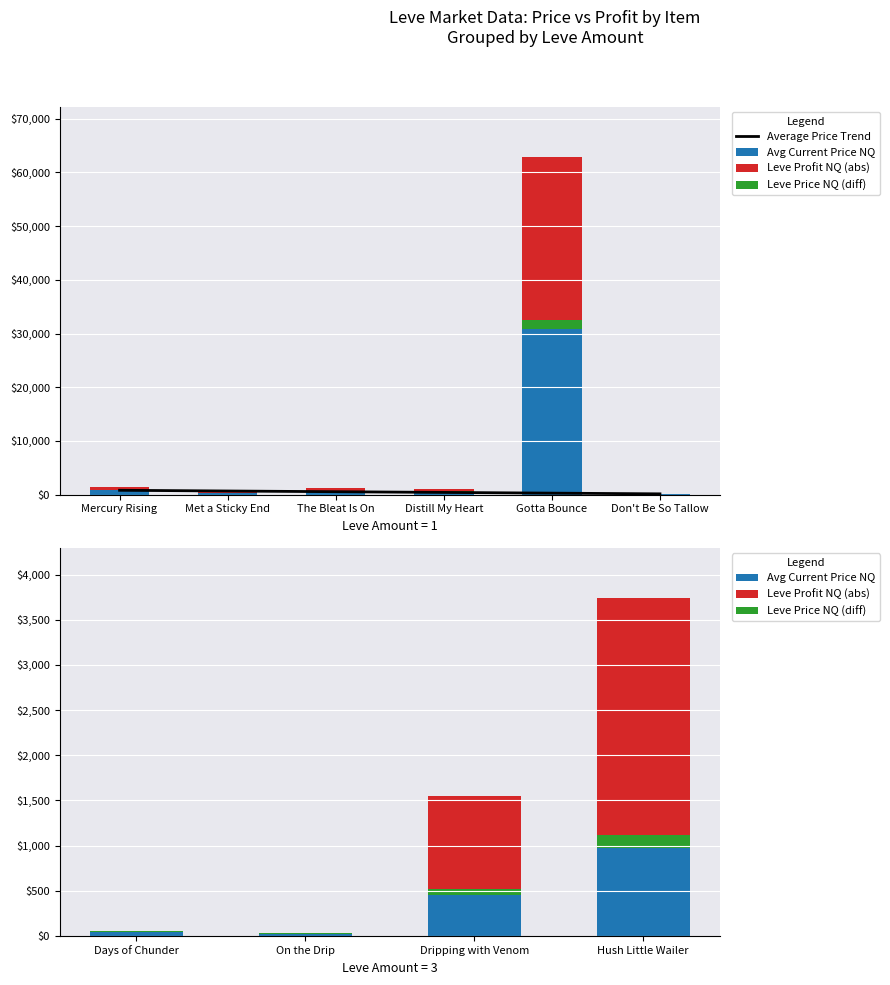

At how many categories does at least one series exceed 5599?

1